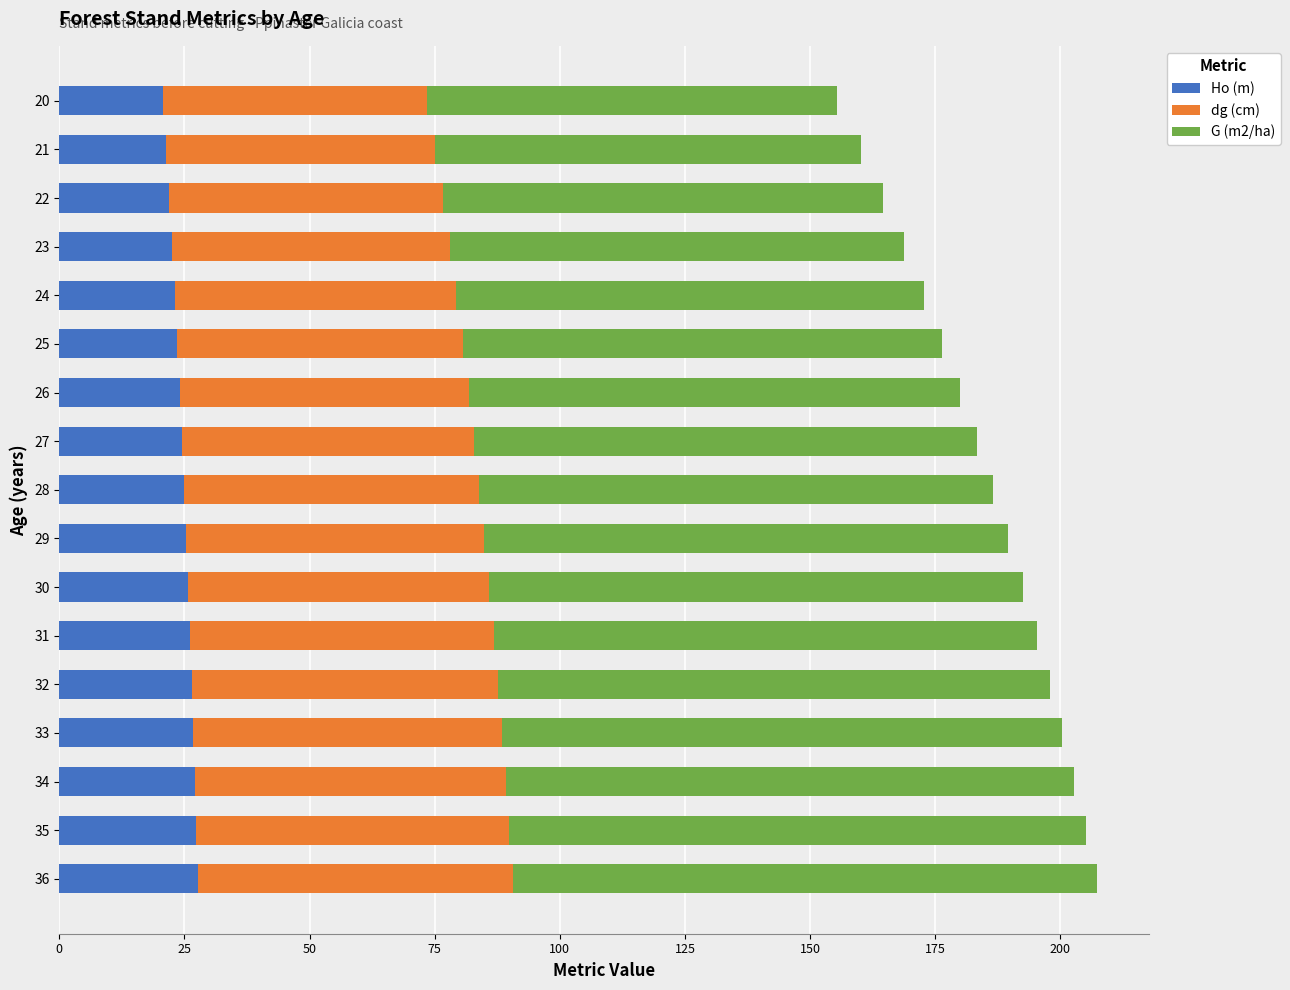

What is the total value across all series at 36?

207.3